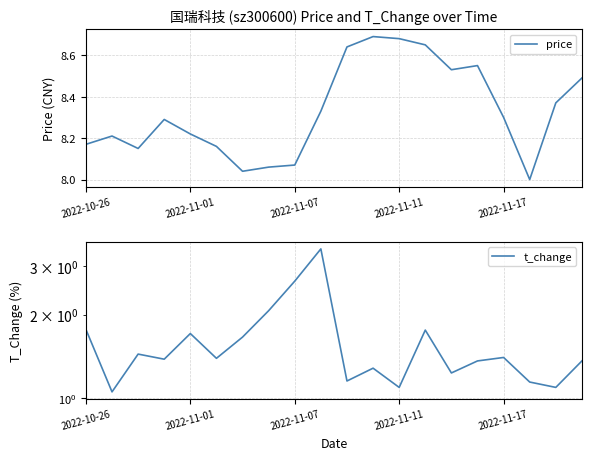

The price series shows 8.3 at 2022-11-17. True or false?

True